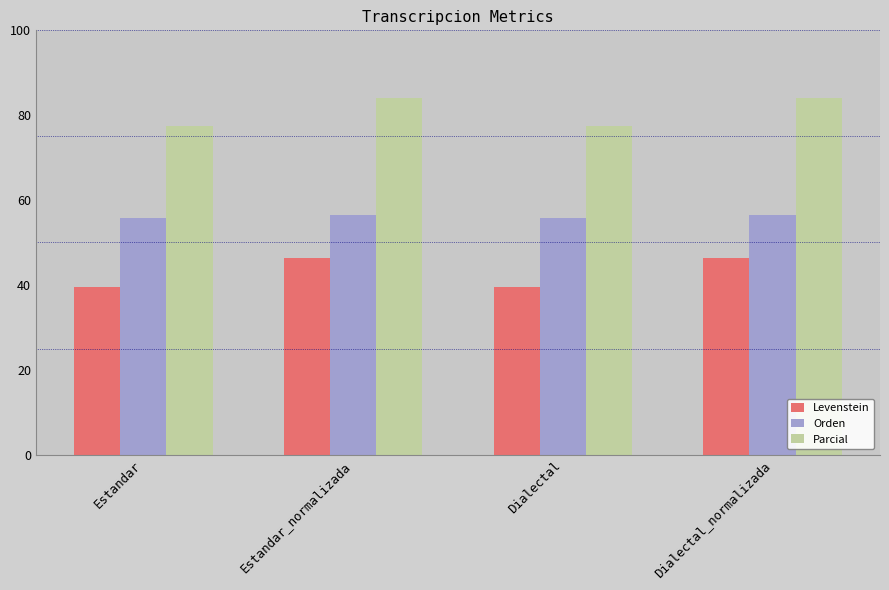

At how many categories does at least one series exceed 59?

4